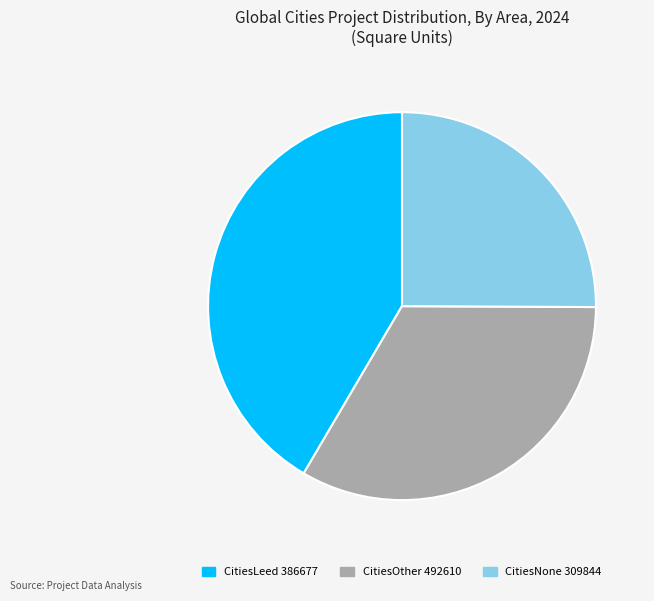

Do CitiesNone 309844 and CitiesOther 492610 together represent more than half of the pie?

Yes